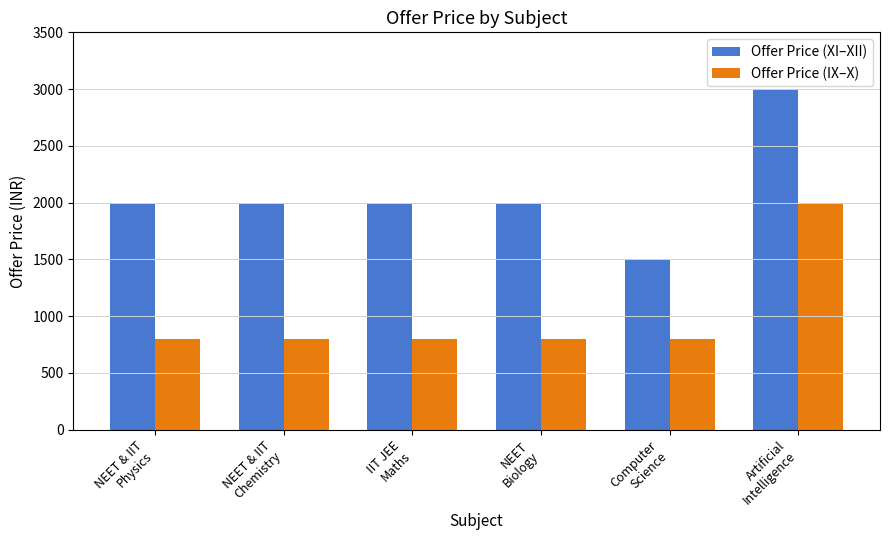

List the series in order of their peak value, lowest first.

Offer Price (IX–X), Offer Price (XI–XII)